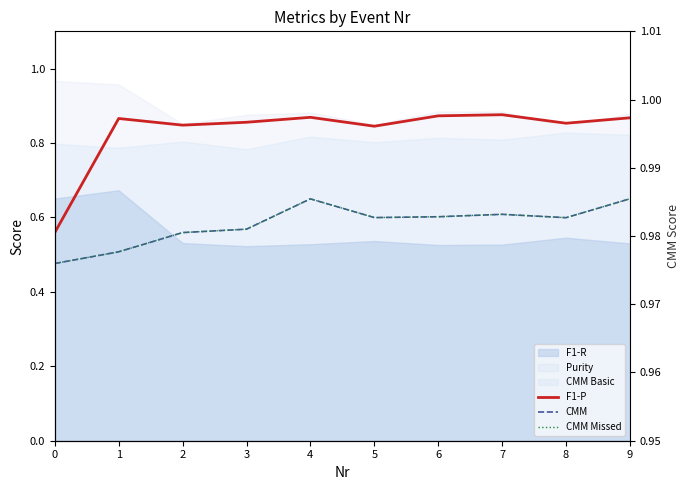

True or false: CMM Missed has more than 2 points higher than both neighbors.

False